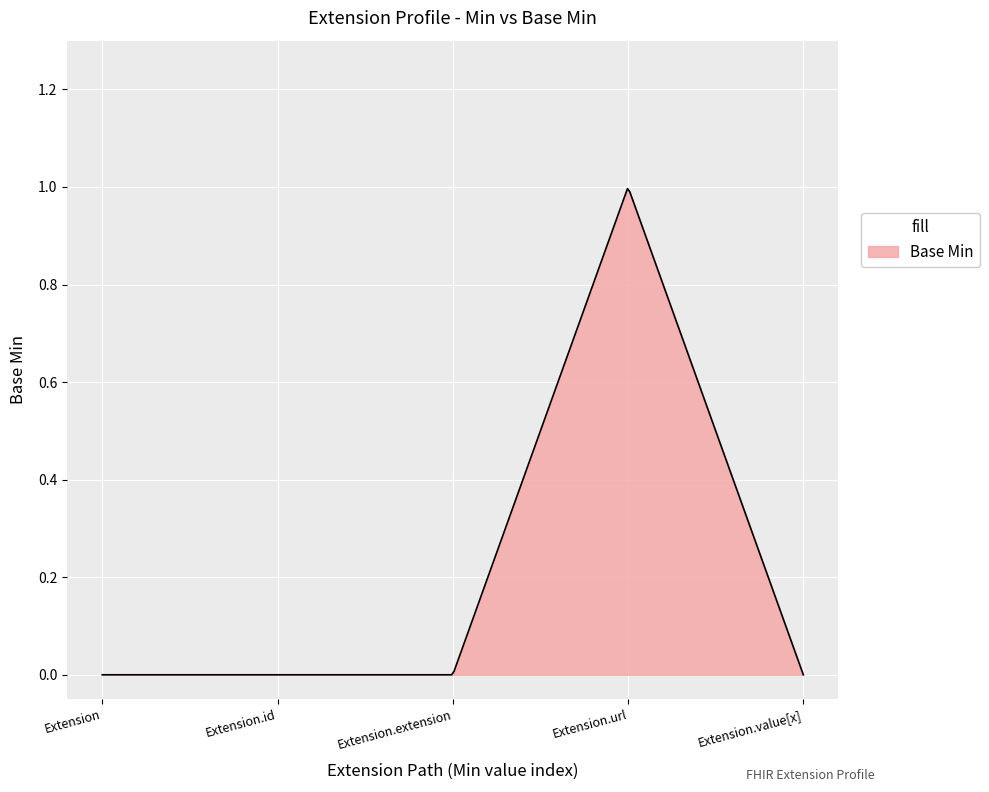

Does the chart have visible grid lines?

Yes